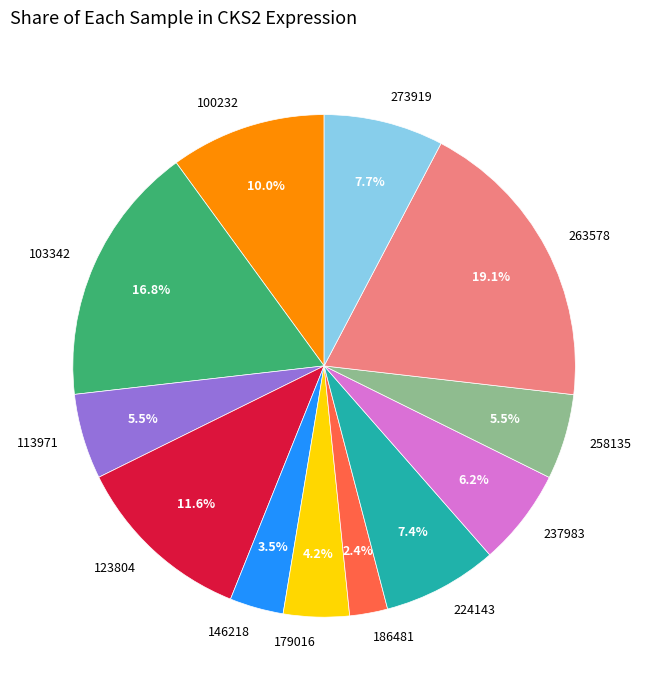

Is it true that 224143 is 16% of the pie?

False